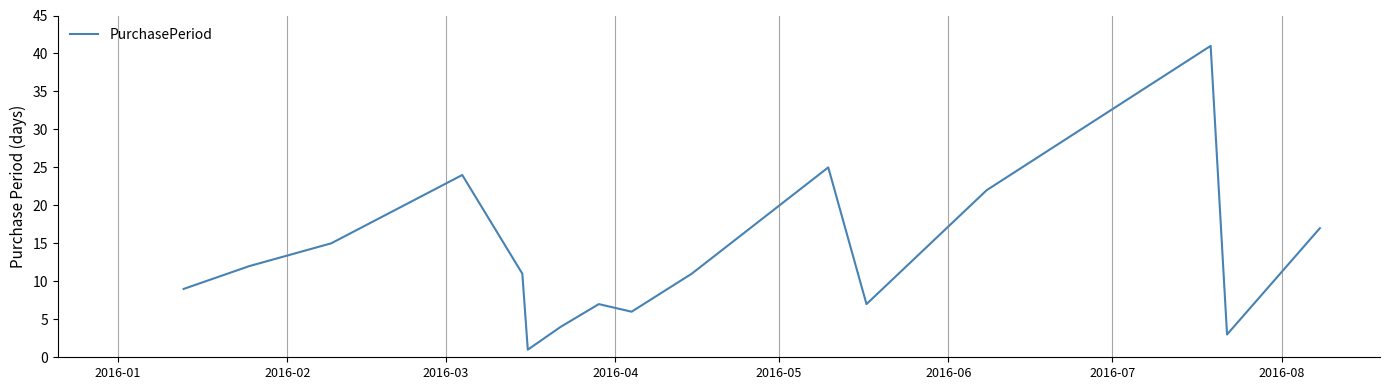

What is the minimum value shown in the chart?

1